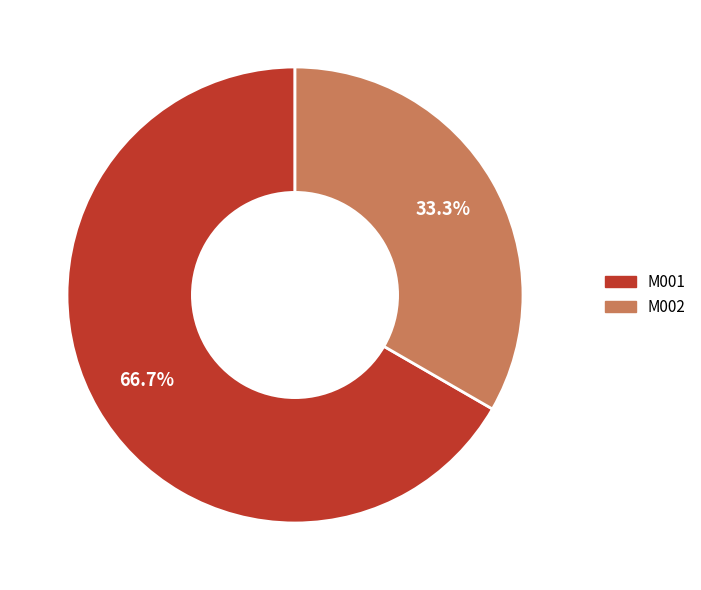

Does M002 represent more than half of the total?

No